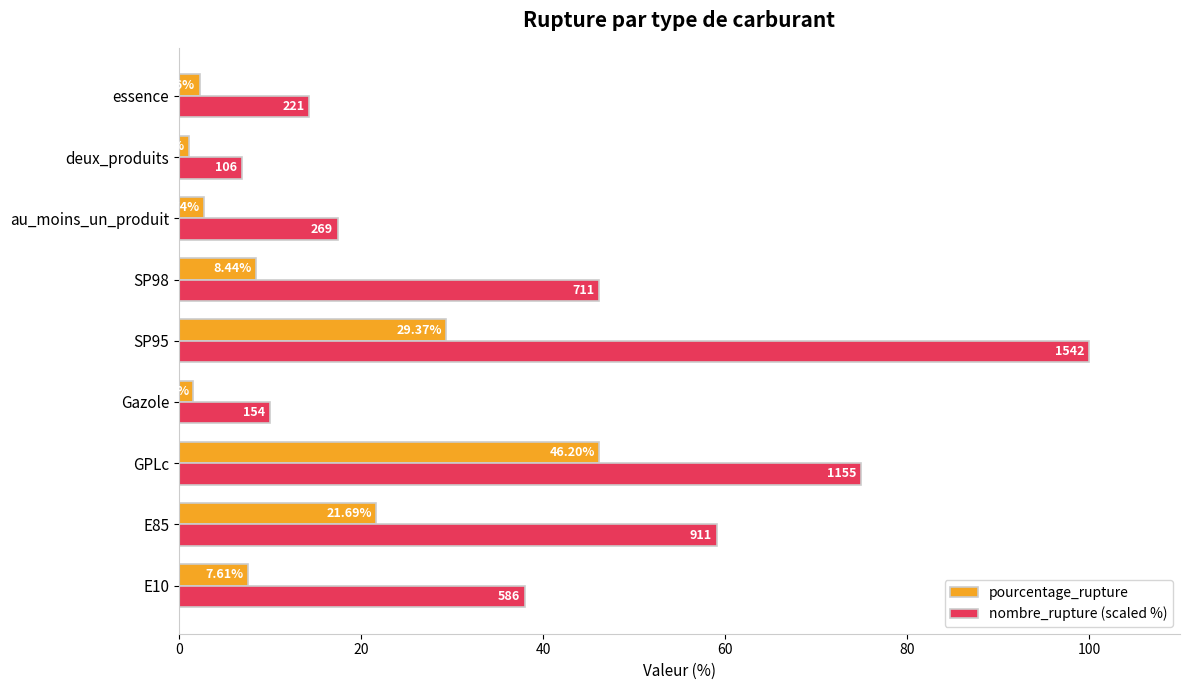

Which series has the widest spread of values?

nombre_rupture (scaled %)